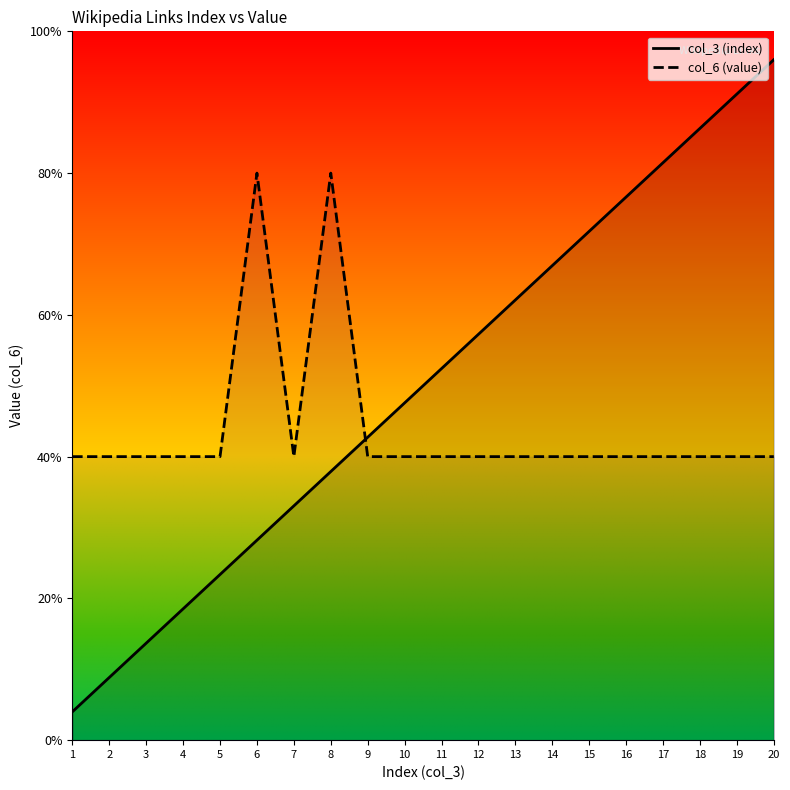

Reading left to right, what are all the values shown in this chart?

col_3 (index): 0.1	0.2	0.3	0.5	0.6	0.7	0.8	0.9	1.1	1.2	1.3	1.4	1.6	1.7	1.8	1.9	2.0	2.2	2.3	2.4
col_6 (value): 1.0	1.0	1.0	1.0	1.0	2.0	1.0	2.0	1.0	1.0	1.0	1.0	1.0	1.0	1.0	1.0	1.0	1.0	1.0	1.0